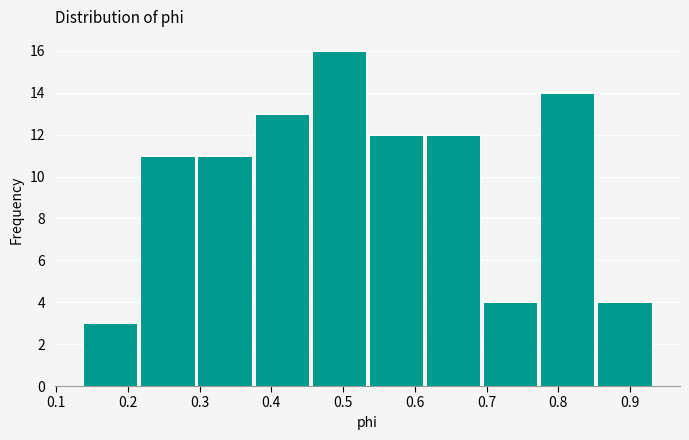

Reading left to right, transcribe this chart: for each bar, give the range it covers on the x-axis and its height. Neither the bar edges nor the heights are printed on the chart, so give them approximately, as read against the axes.

0.14 to 0.22: 3
0.22 to 0.30: 11
0.30 to 0.37: 11
0.37 to 0.45: 13
0.45 to 0.53: 16
0.53 to 0.61: 12
0.61 to 0.69: 12
0.69 to 0.77: 4
0.77 to 0.85: 14
0.85 to 0.93: 4